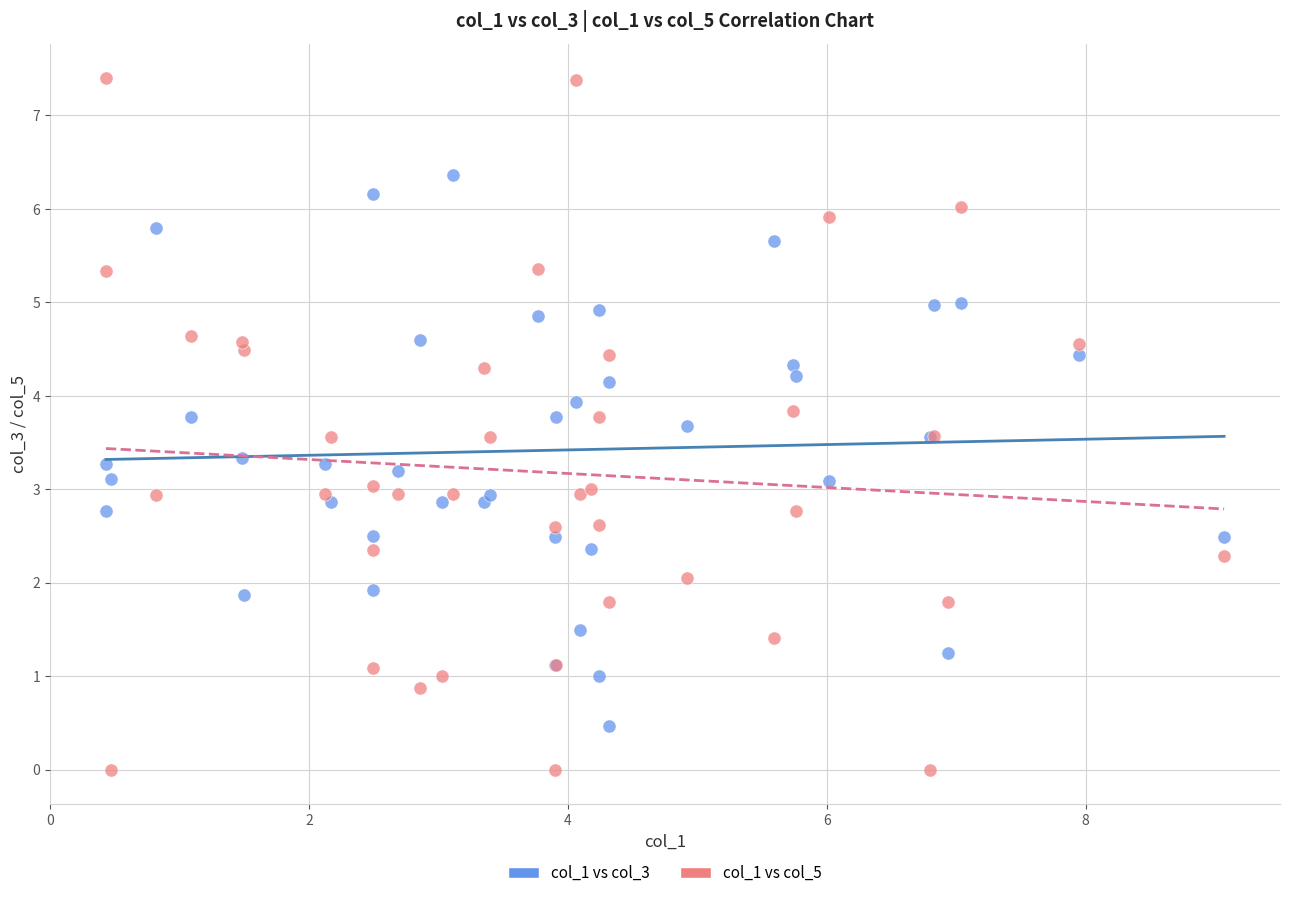

Which series has the widest spread of Y values?

col_1 vs col_5